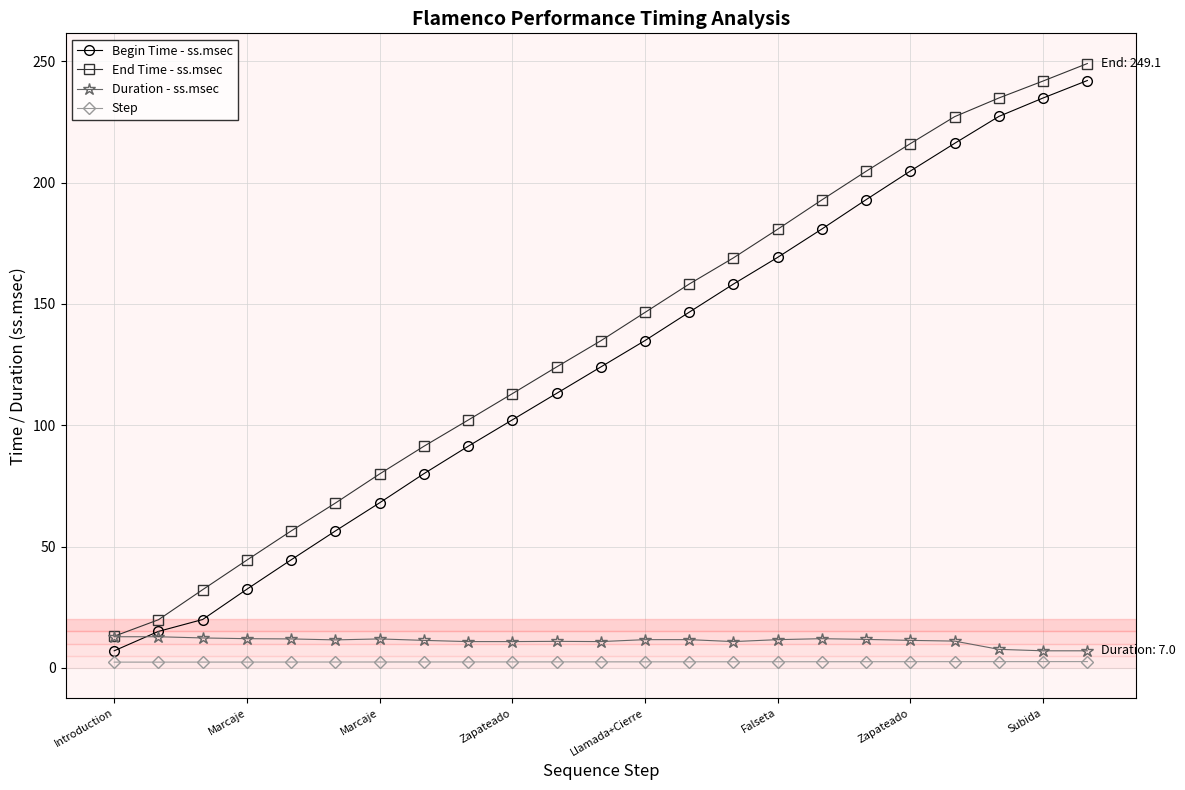

What is the value of the Duration - ss.msec point at the 17th from the left?

12.0